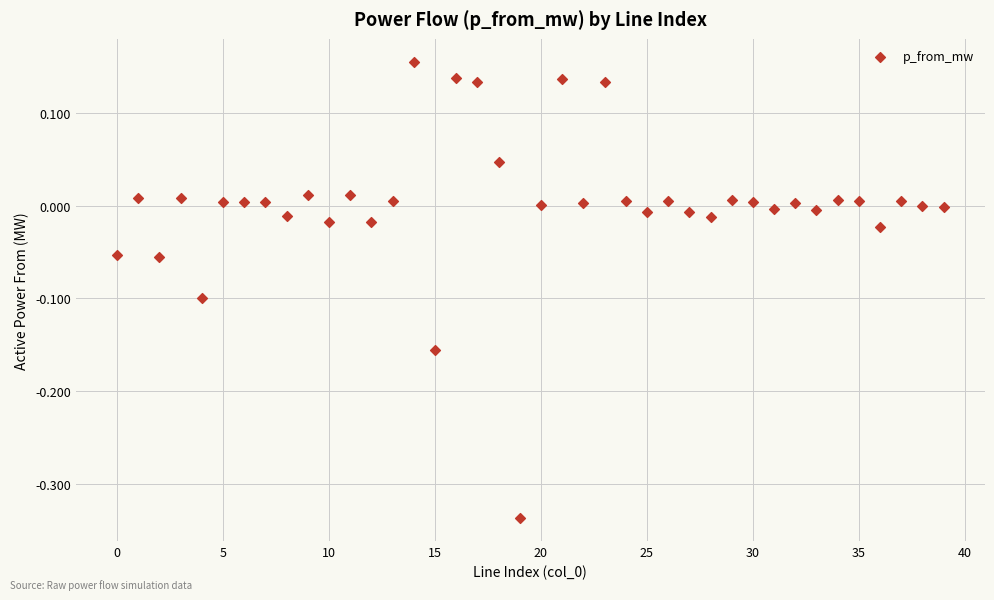

What is the range of Y values (max minus min)?

0.5